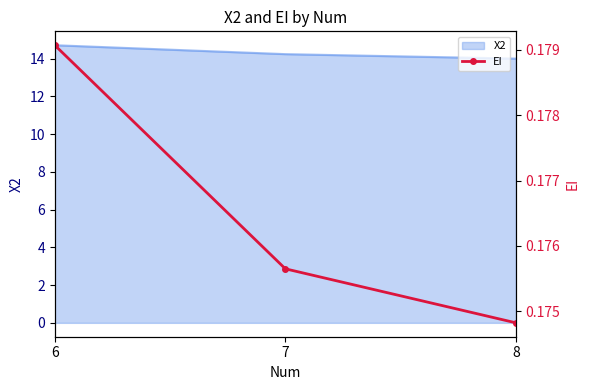

What is the approximate value at 8?

0.2